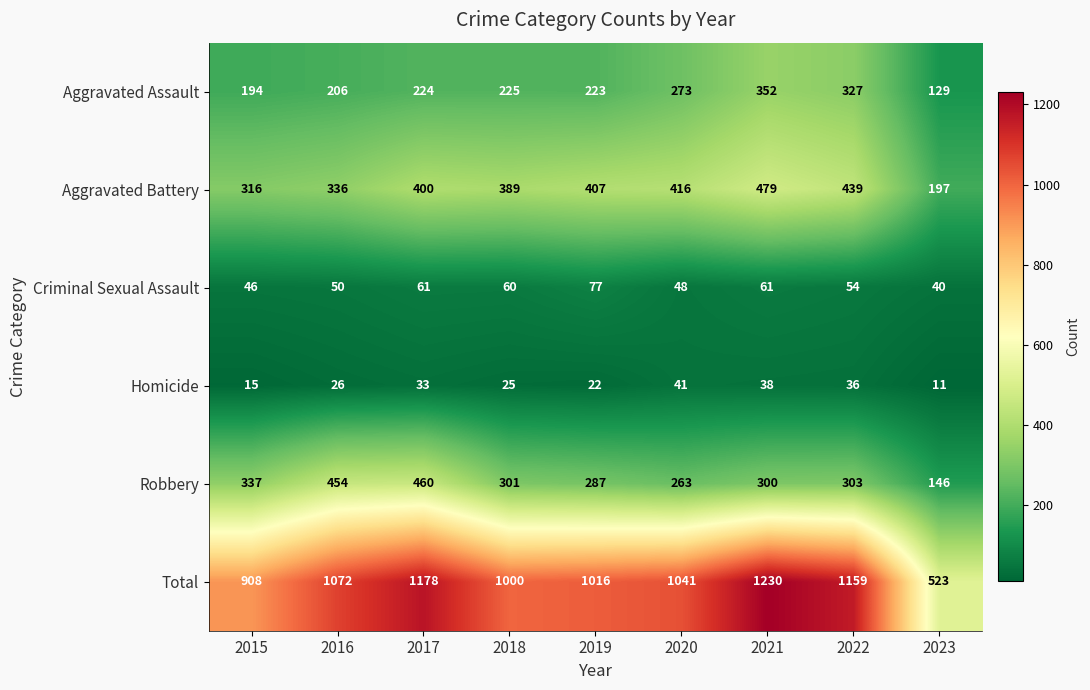

Read the Robbery value at 2023.

146